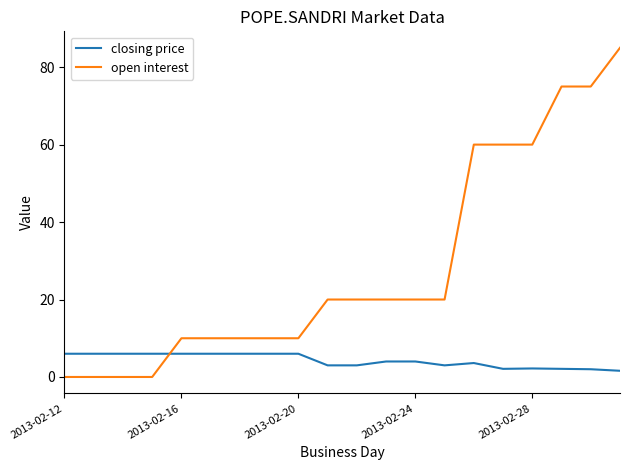

What is the highest value of the open interest series?

85.0